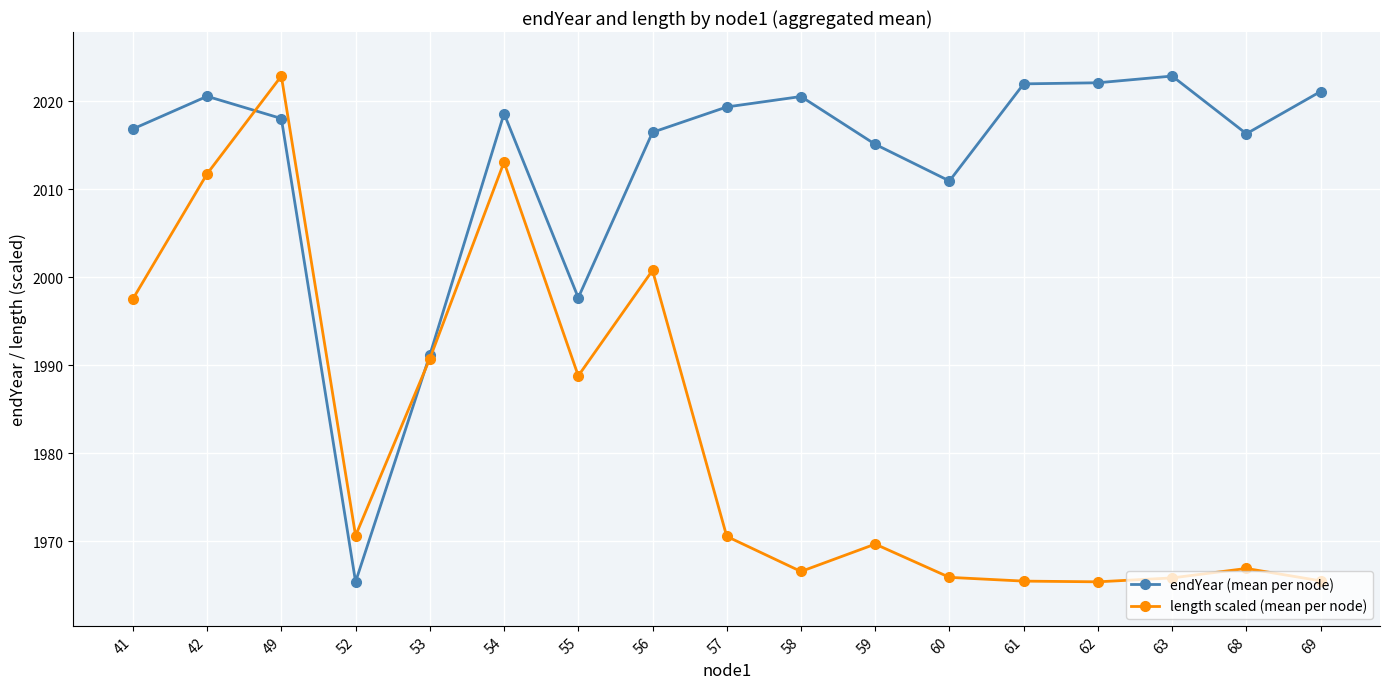

At 58, list the series in order from largest to smallest.

endYear (mean per node), length scaled (mean per node)